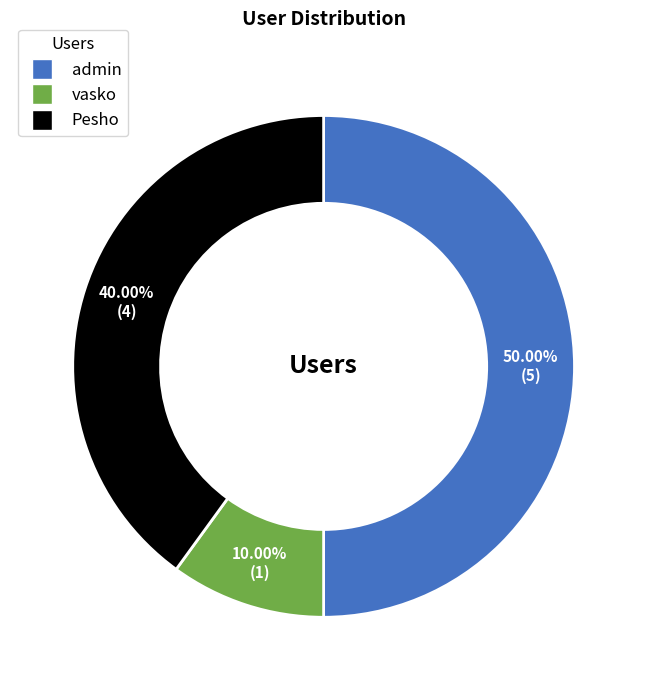

Which category has the biggest portion of the pie?

admin